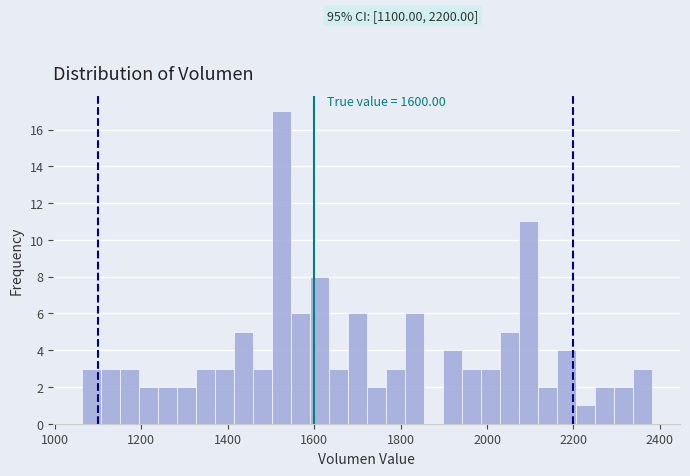

Read against the x-axis, roughly where is the centre of the tallest bar?

1520